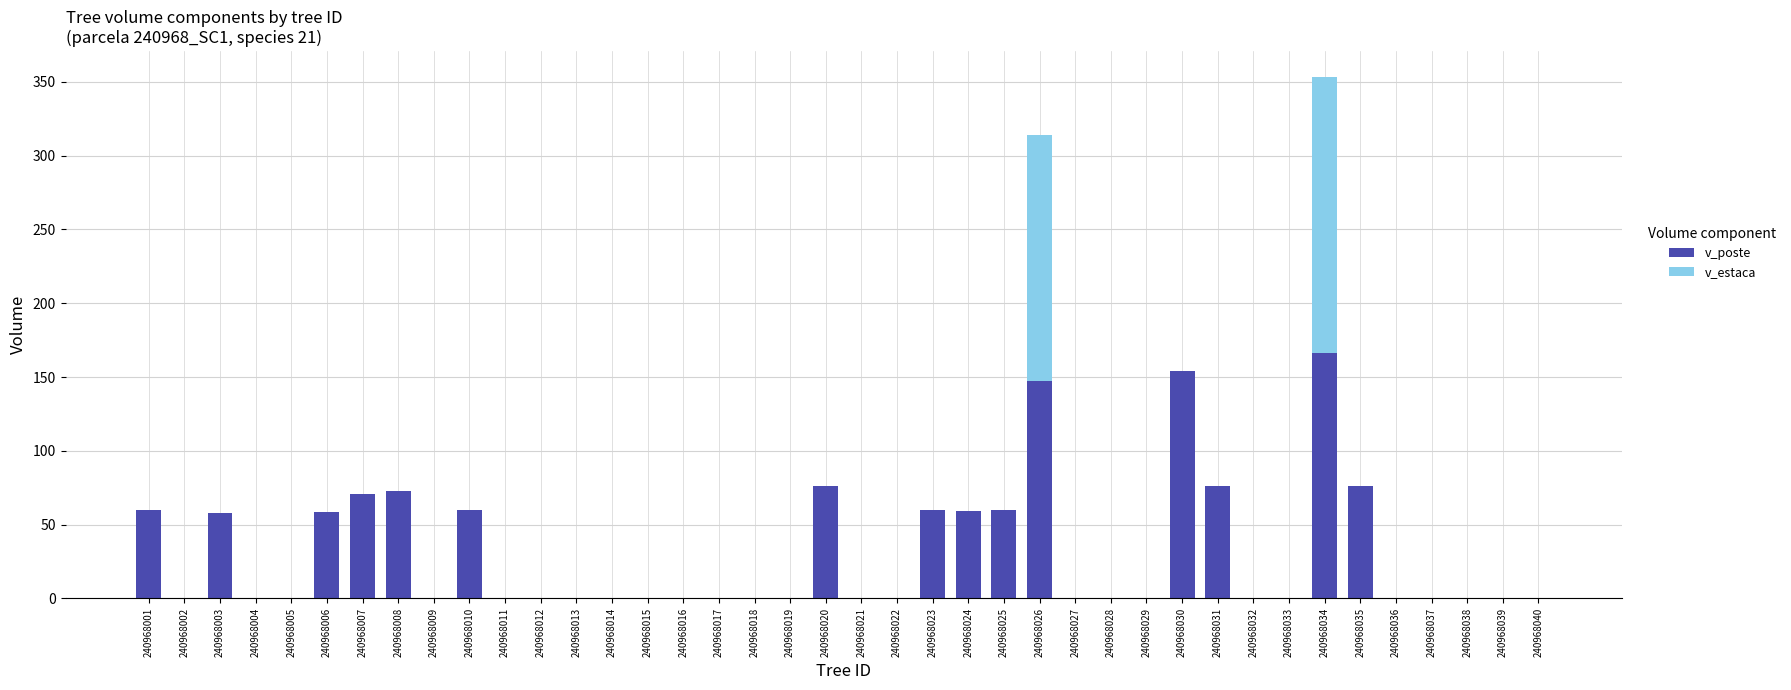

The value of v_poste at 240968037 is 0.0. True or false?

True